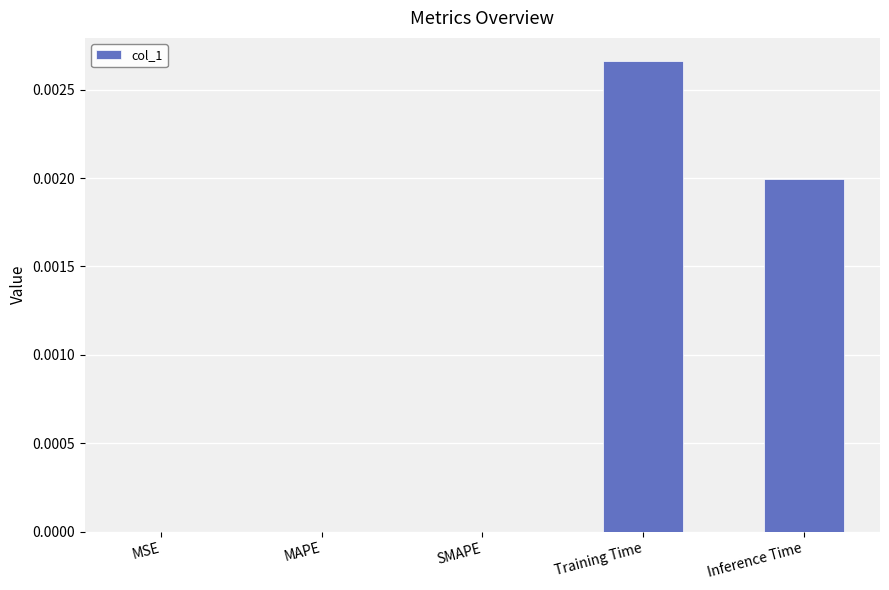

Which category has the highest value across all series?

Training Time